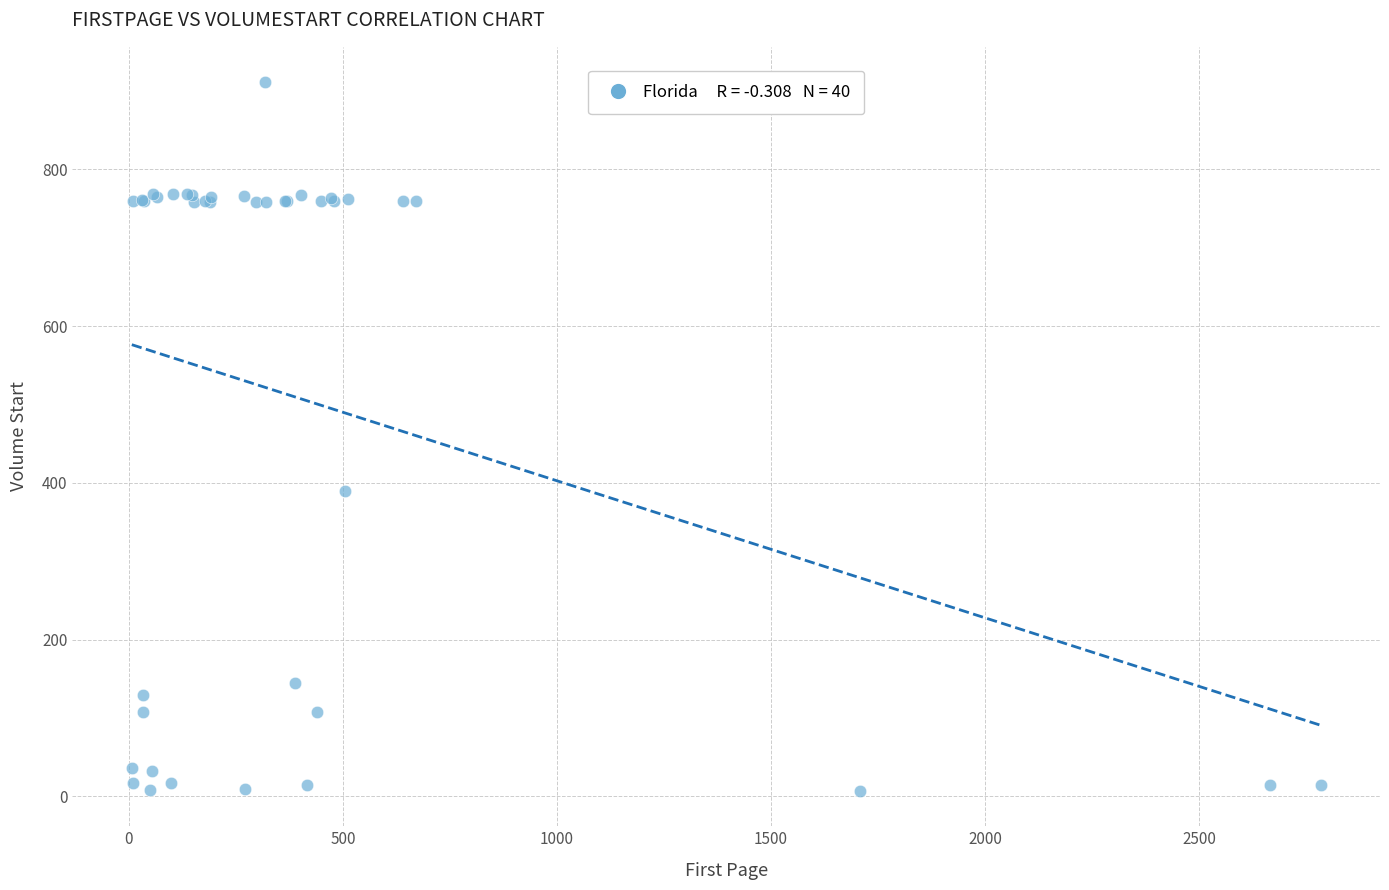

What Y value in the scatter plot is closest to 459?

389